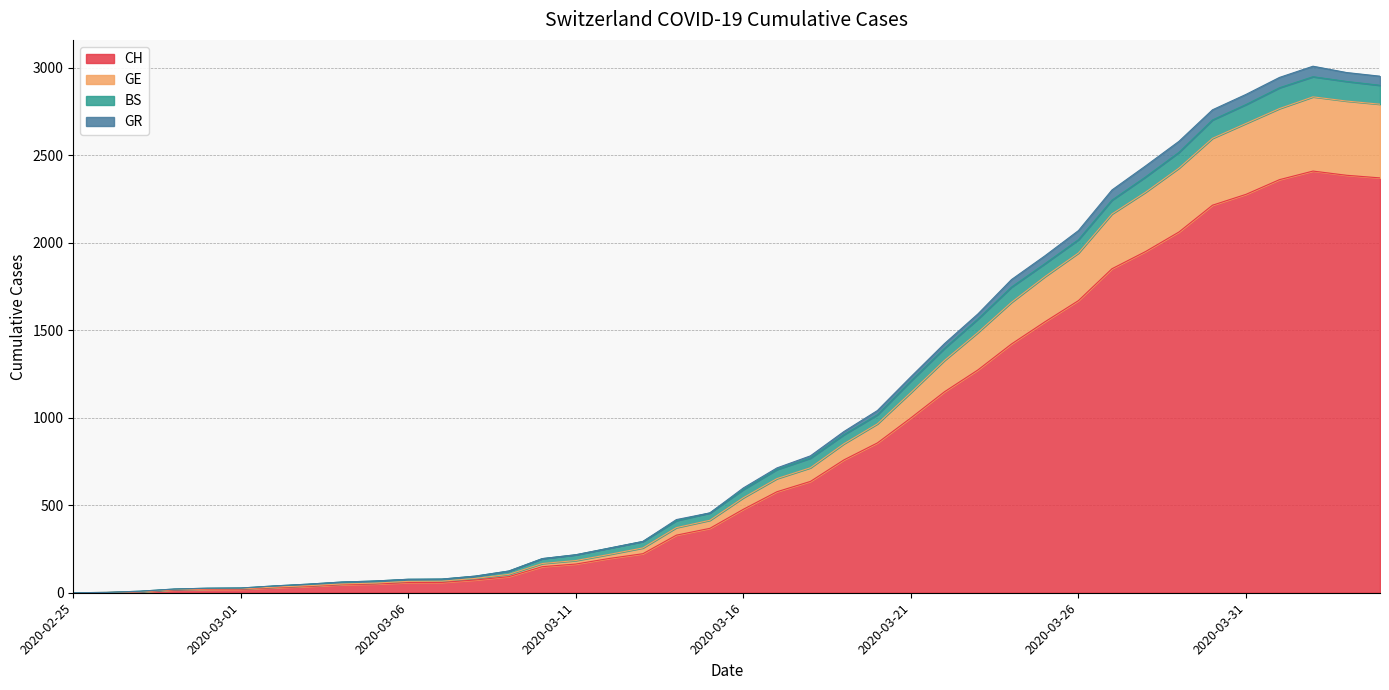

What is the label of the 38th point from the right?

2020-02-27